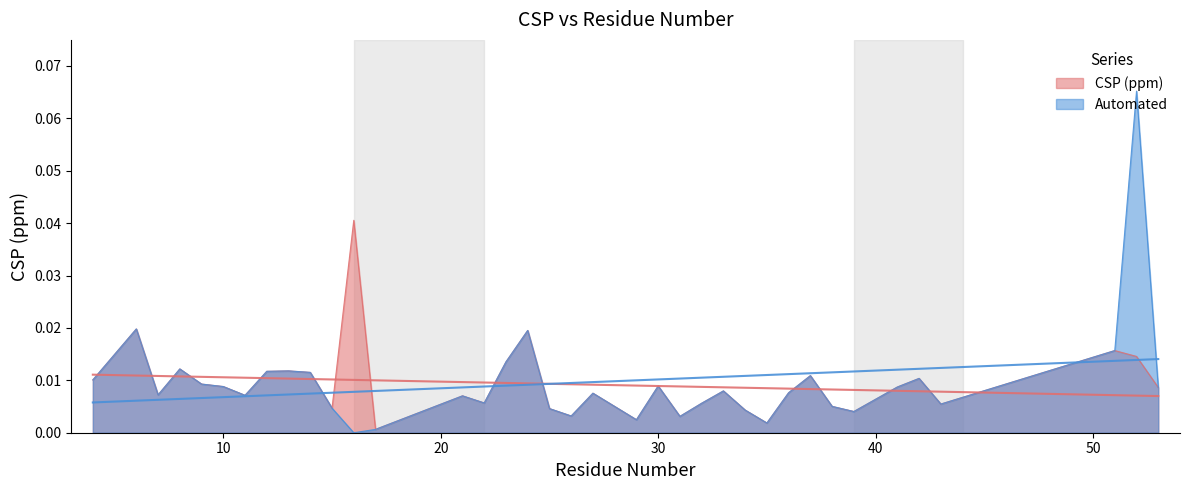

The Automated series shows 0.0 at 33. True or false?

True